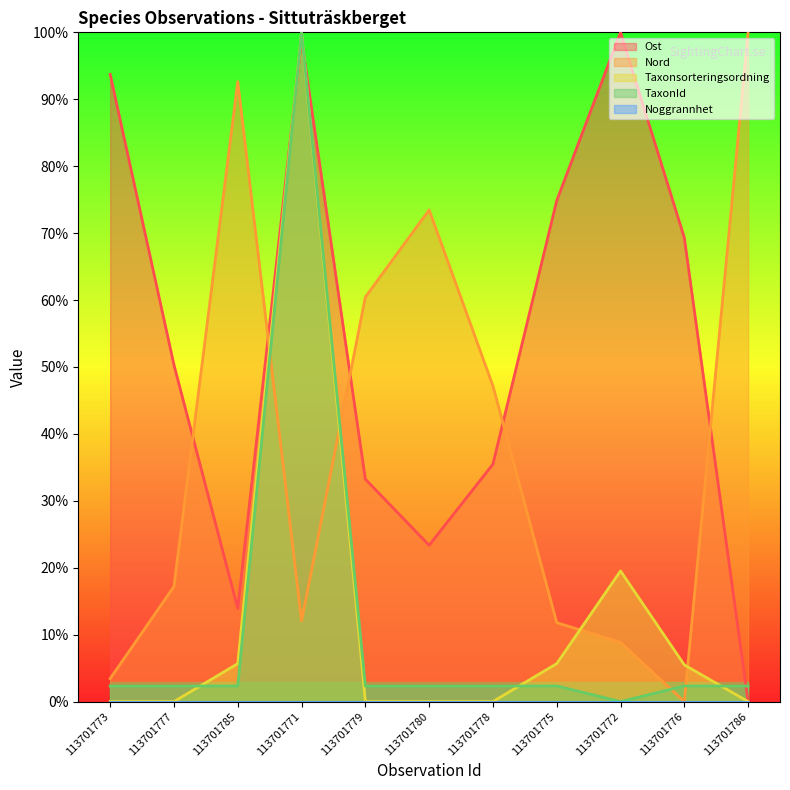

In Ost, how many points are lower than both neighbors (excluding endpoints)?

2